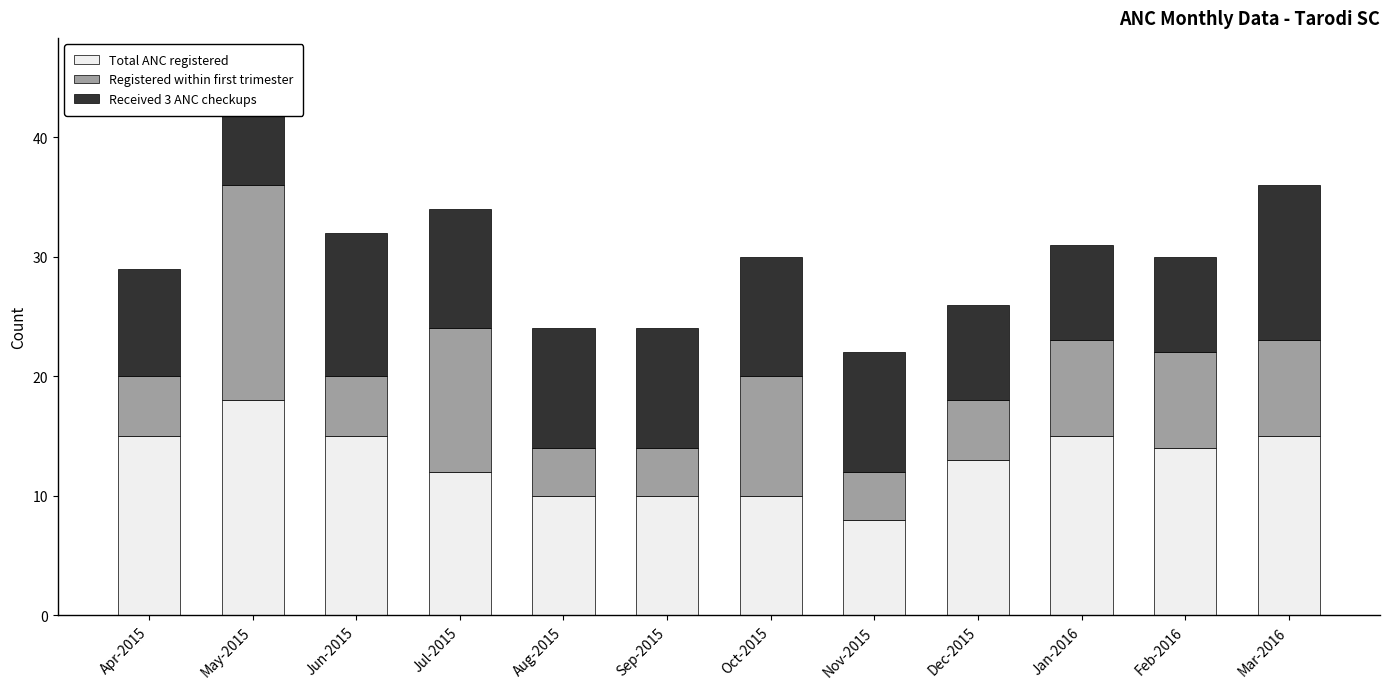

What is the total value across all series at Mar-2016?

36